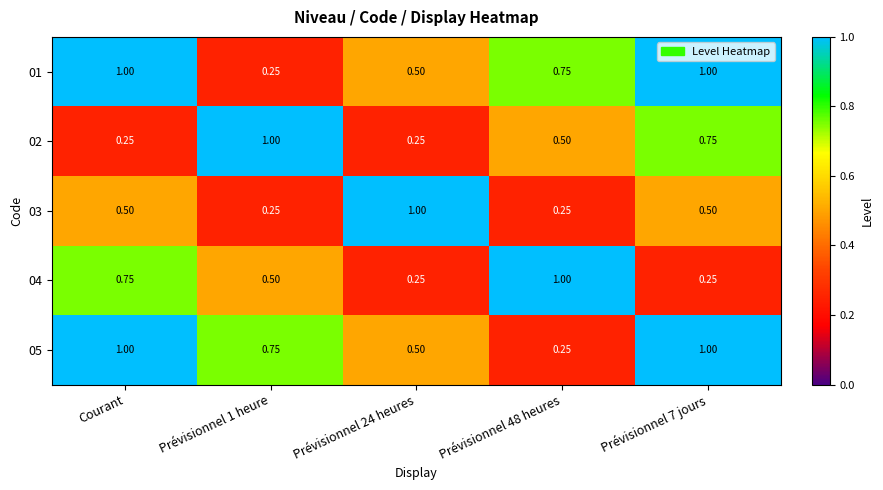

At how many categories does at least one series exceed 0?

5